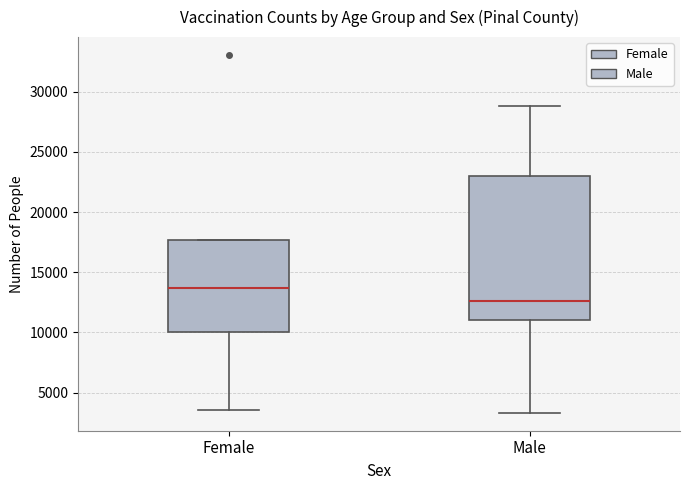

Which box's median line is the highest?

Female